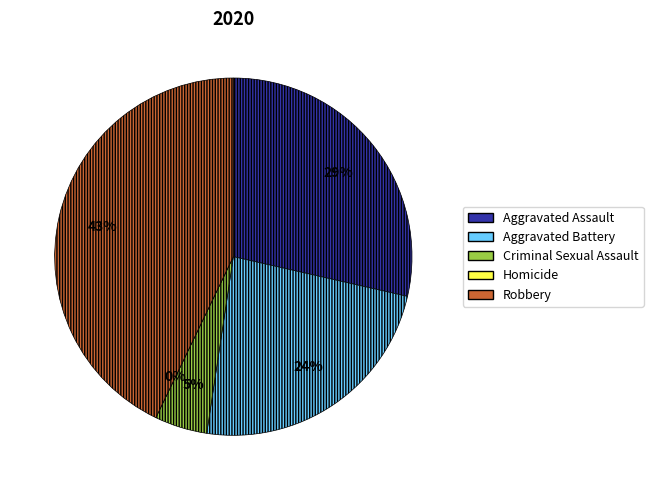

To the nearest percent, what is the difference between the Criminal Sexual Assault and Aggravated Assault slice percentages?

24%